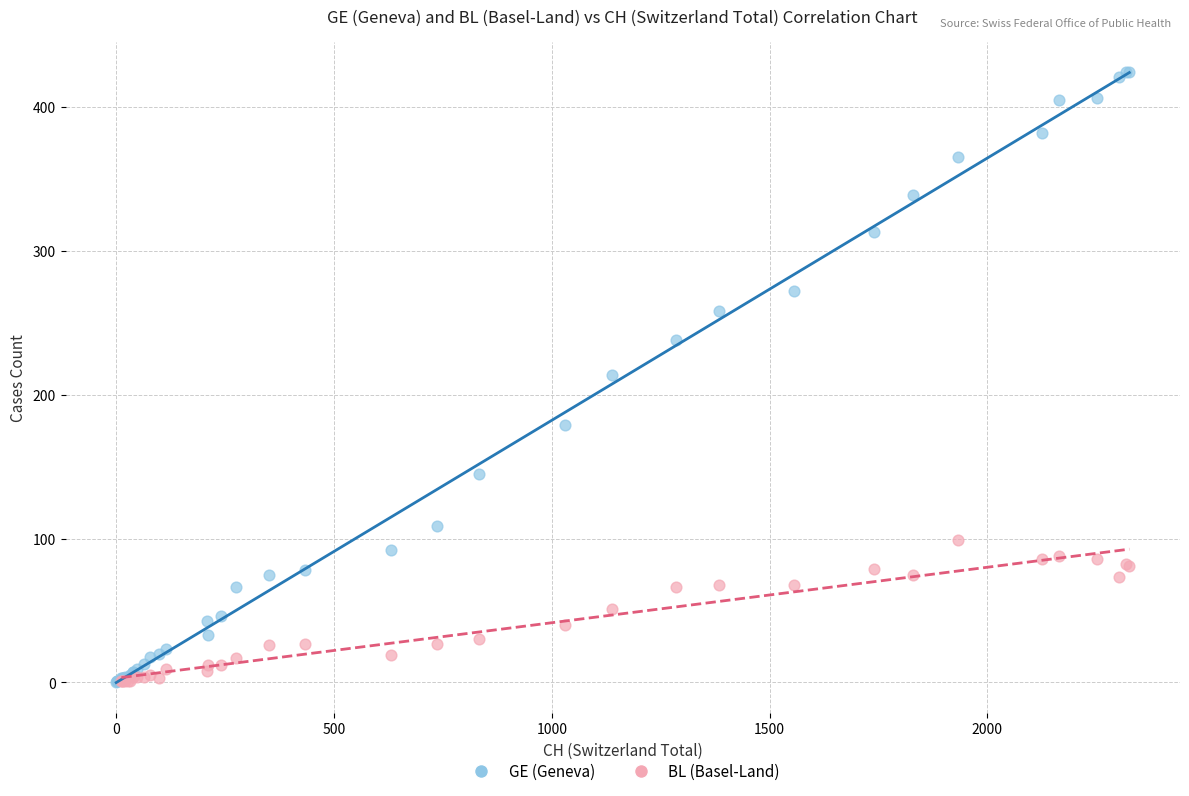

Which series contains the highest Y value?

GE (Geneva)